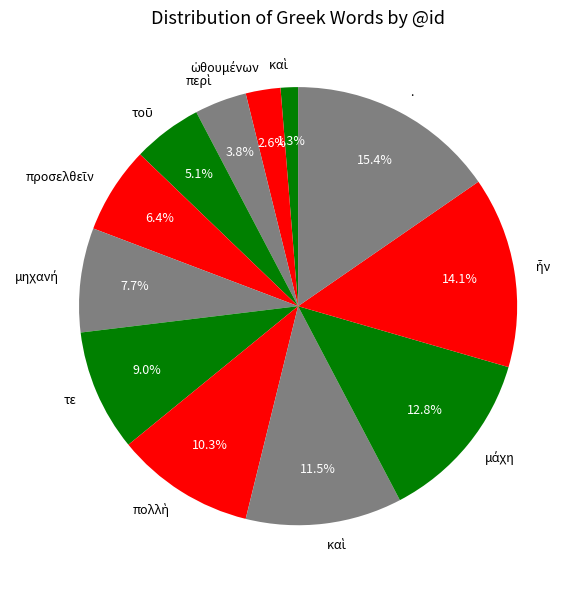

How many slices are in this pie chart?

12